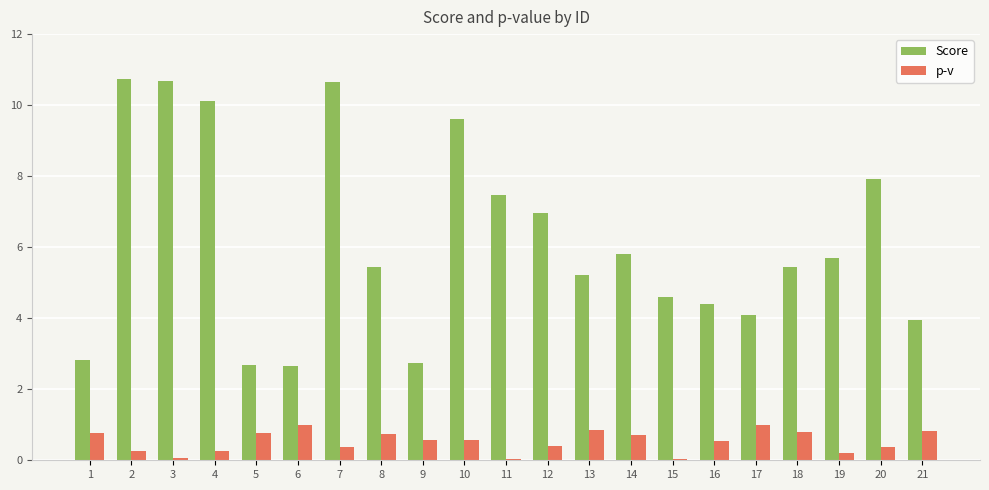

What is the difference between the second highest and minimum values in the Score series?

8.0